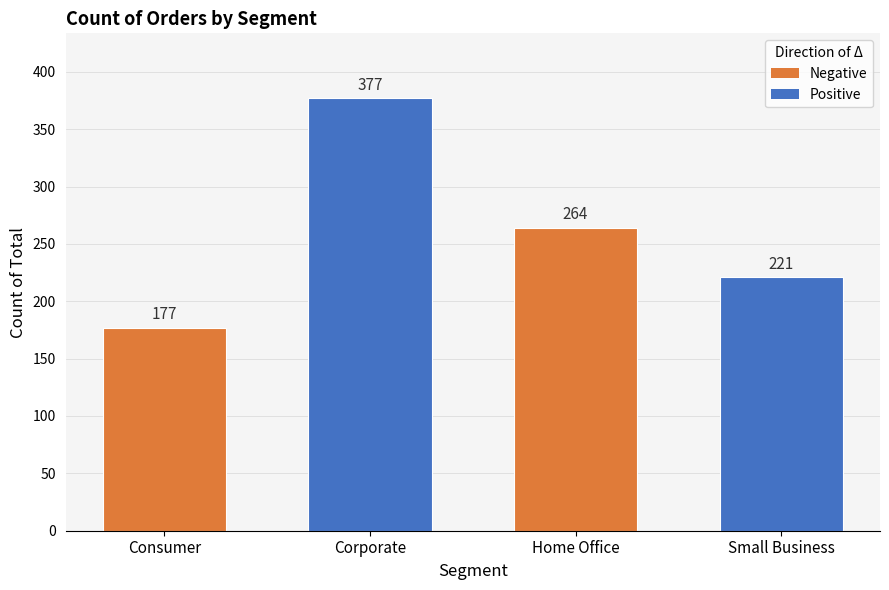

What is the difference between the maximum and minimum values?

200